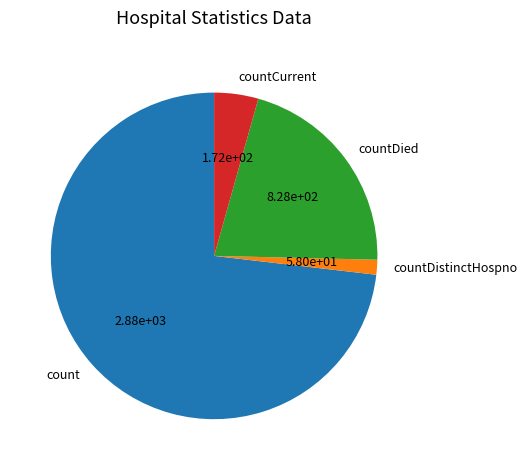

What is the ratio of the value at countCurrent to the value at countDied?

0.2